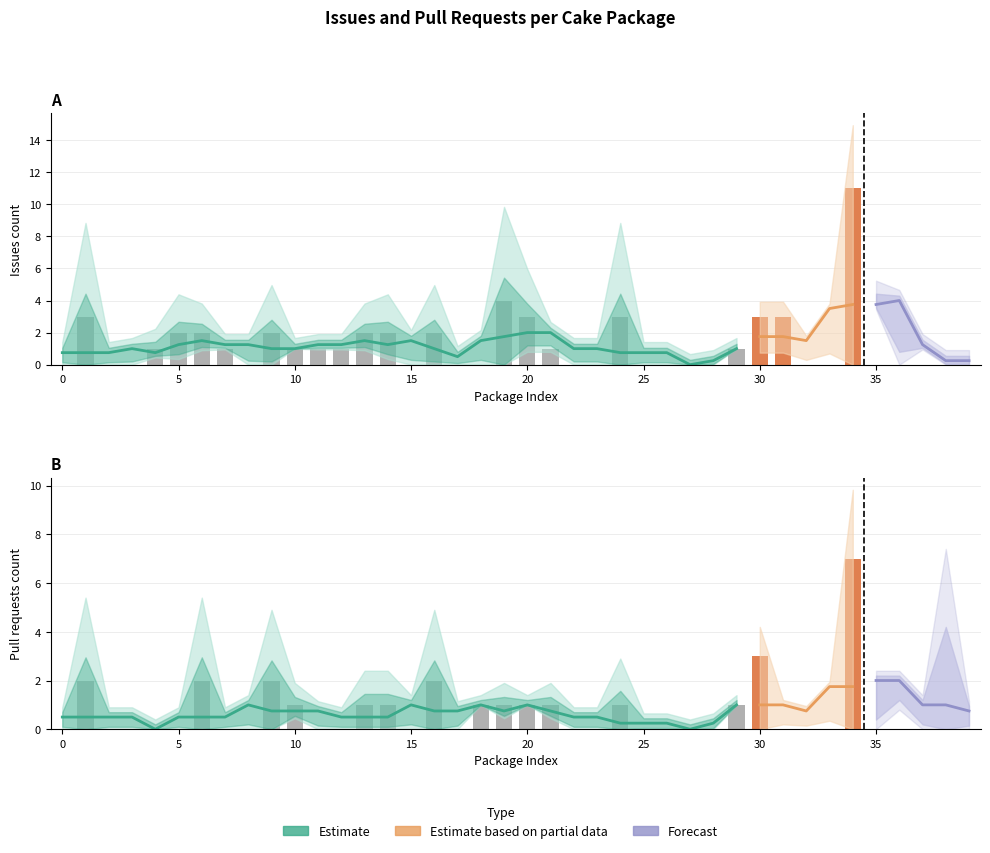

Reading right to left, list all the values displayed in this chart.

Issues count: 0	0	1	0	4	11	0	0	3	3	1	0	0	0	0	3	0	0	1	3	4	0	0	2	0	2	2	1	1	1	2	0	1	2	2	1	0	0	3	0
Pull requests count: 0	3	0	1	0	7	0	0	0	3	1	0	0	0	0	1	0	0	1	1	1	1	0	2	0	1	1	0	0	1	2	0	0	2	0	0	0	0	2	0